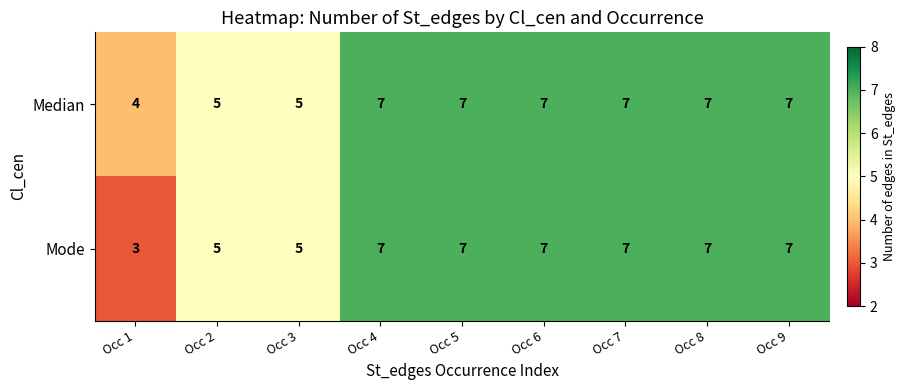

At how many categories does at least one series exceed 3?

9